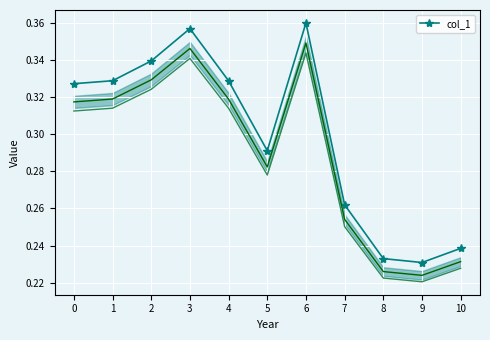

At which label is the value closest to 0?

9